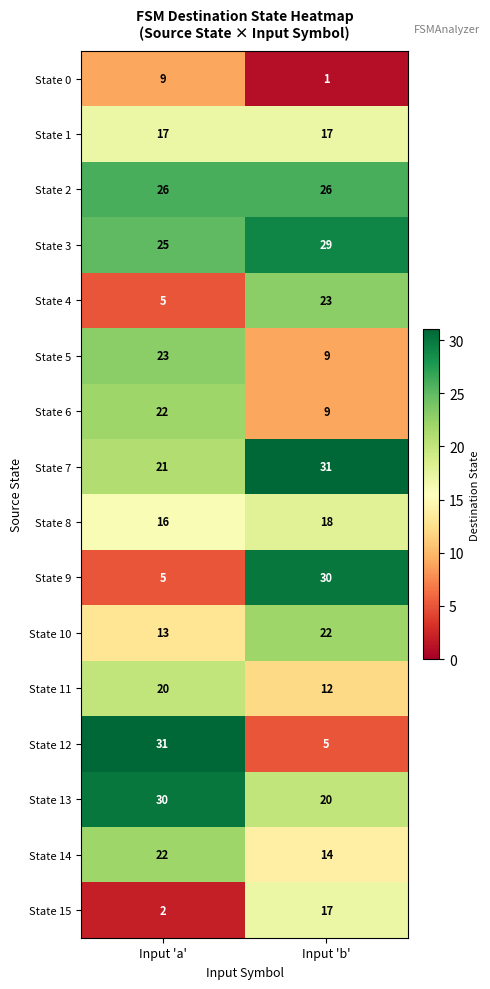

Which series has the largest total across all categories?

State 3